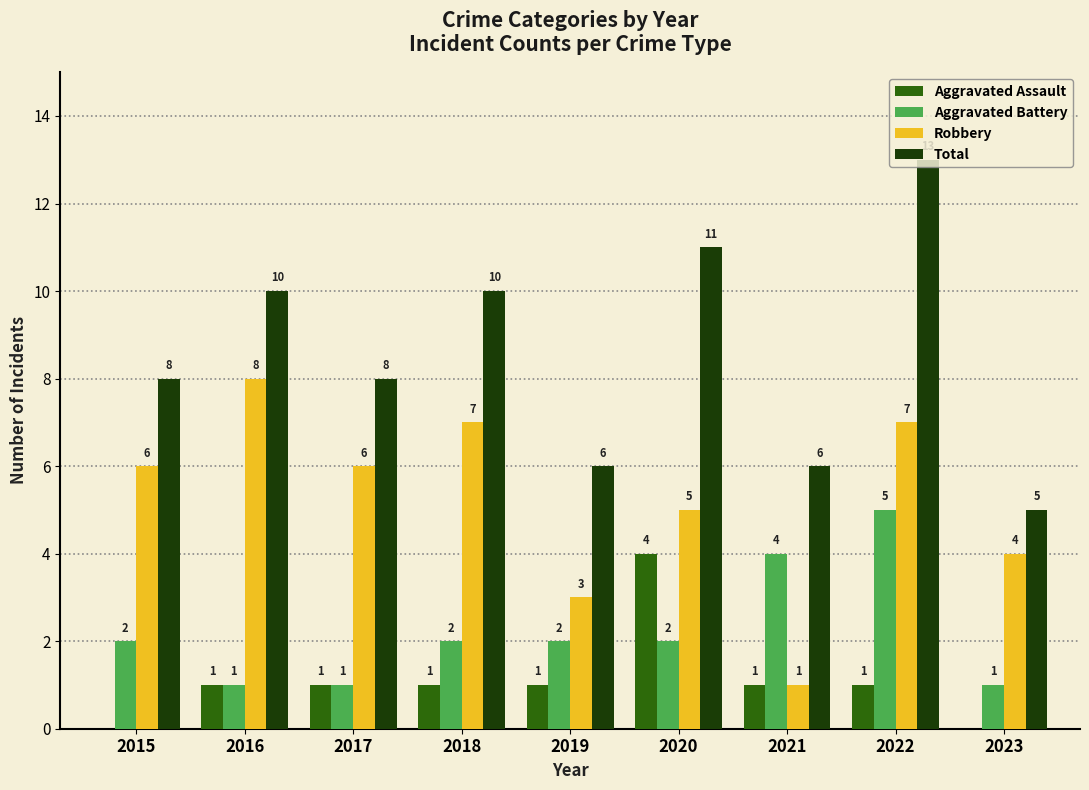

What are all the series names shown in the legend?

Aggravated Assault, Aggravated Battery, Robbery, Total